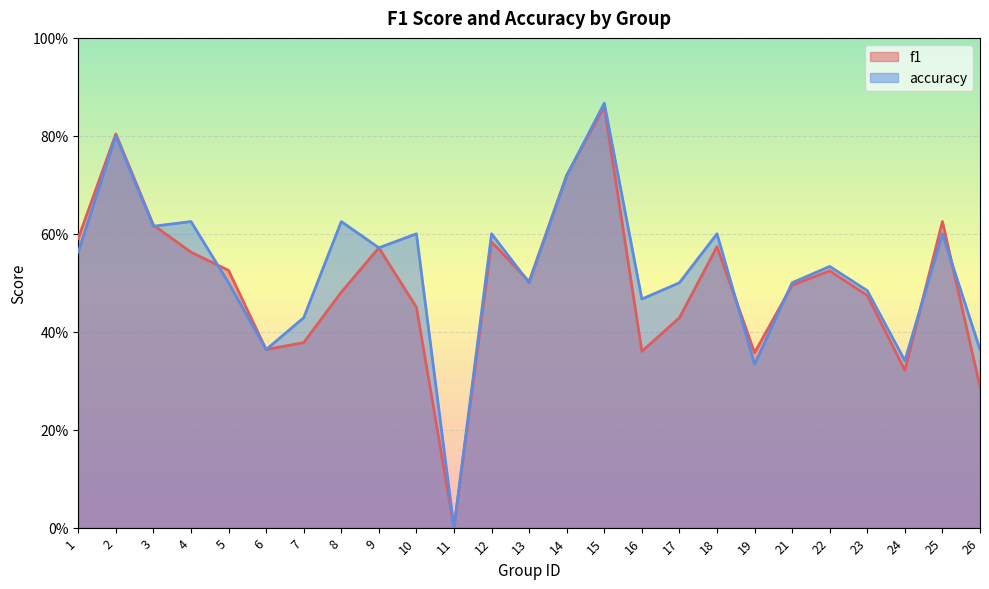

Between which two adjacent categories do accuracy and f1 first intersect?

3 and 4